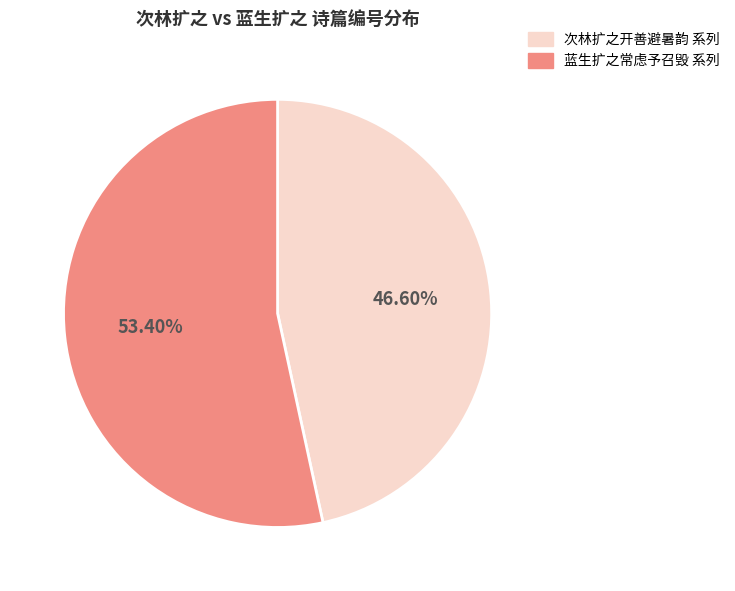

What is the smallest slice in the pie chart?

次林扩之开善避暑韵 系列